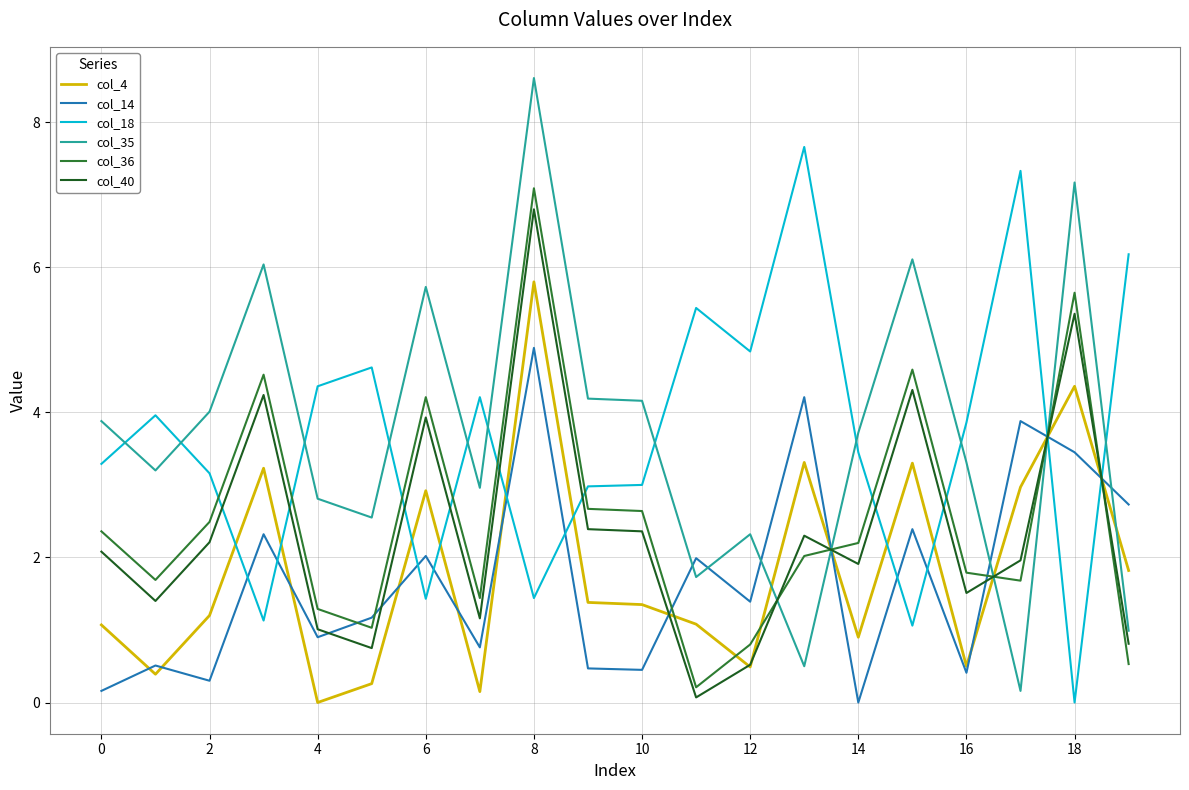

List the series in order of their peak value, lowest first.

col_14, col_4, col_40, col_36, col_18, col_35